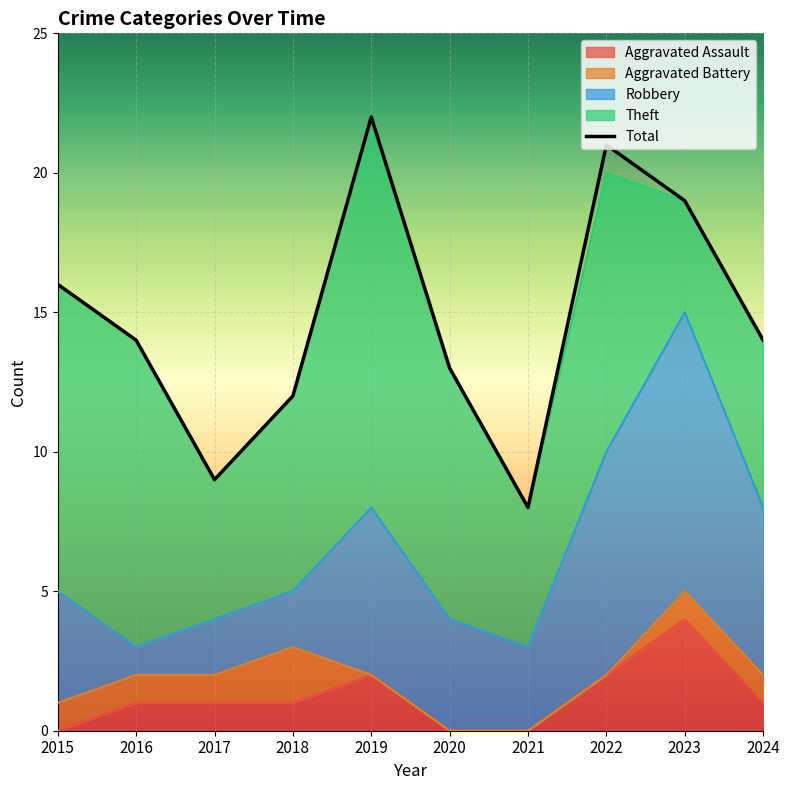

What is the difference between the second highest and second lowest values?

12